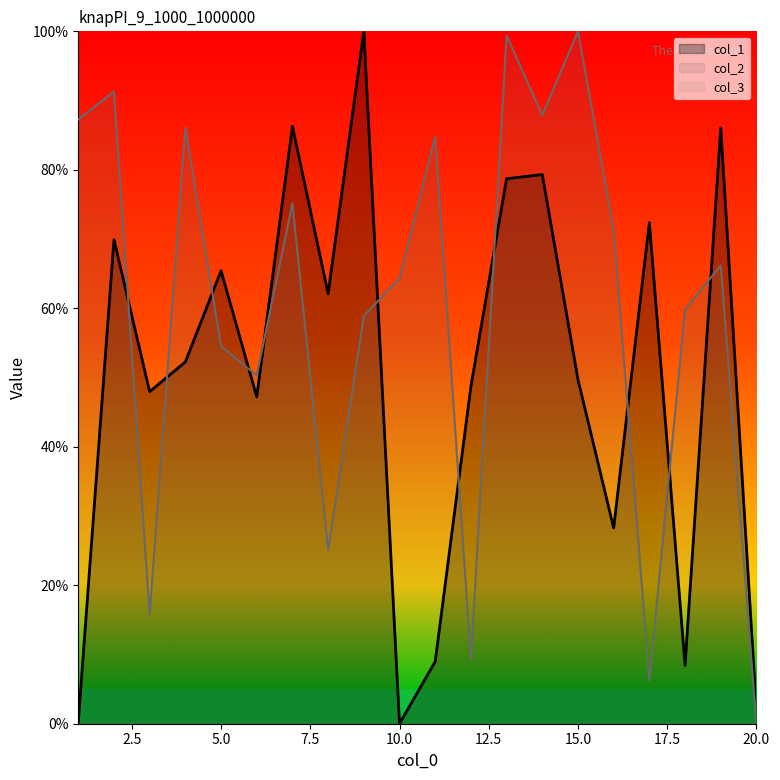

What is the sum of all col_1 values?

993.8